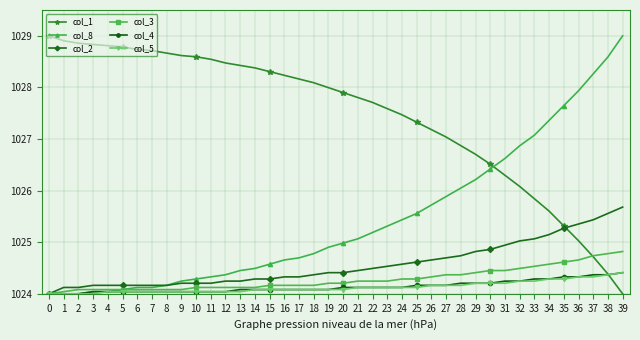

What is the value of the col_4 point at the 39th from the left?

1024.4